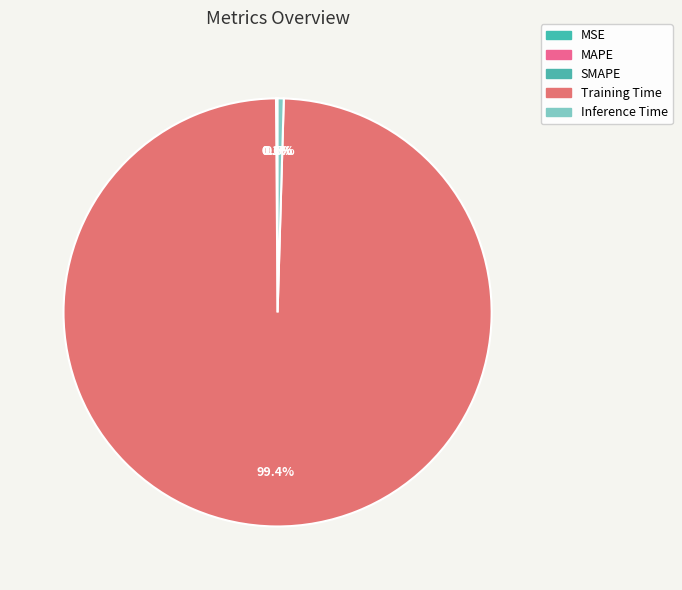

Is it true that SMAPE is 0% of the pie?

True